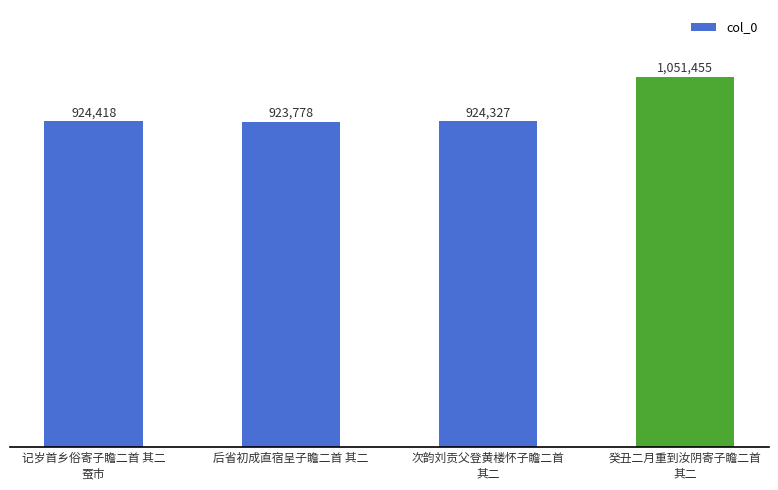

What is the difference between the values at 癸丑二月重到汝阴寄子瞻二首
其二 and 次韵刘贡父登黄楼怀子瞻二首
其二?

127128